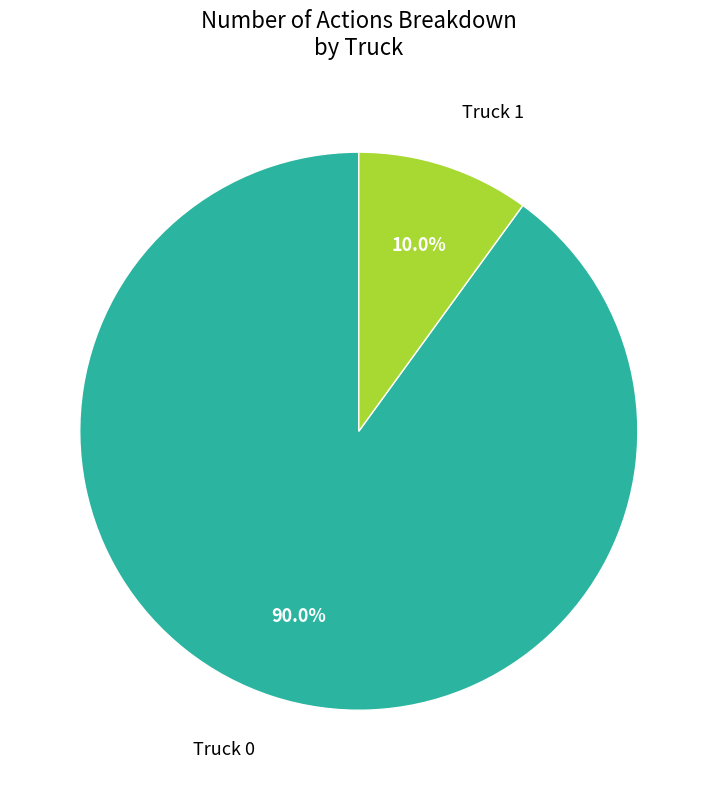

Is there any slice that represents more than half of the pie?

Yes